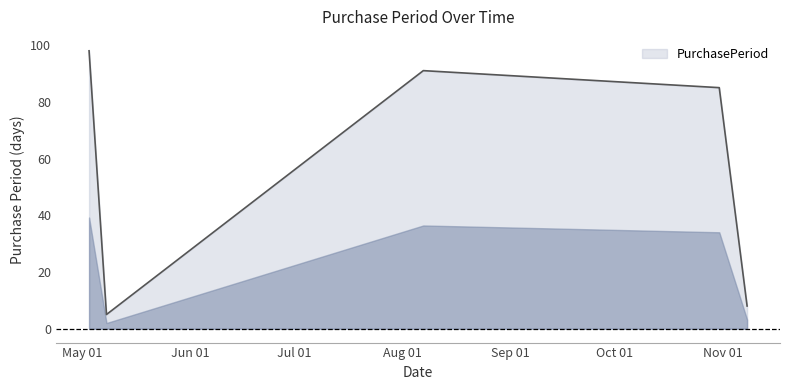

Reading left to right, what are all the values shown in this chart?

98	5	91	85	8